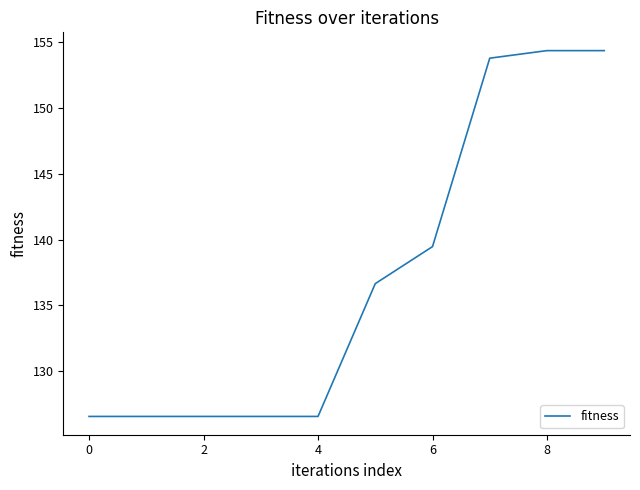

What is the difference between the maximum and minimum values?

27.8